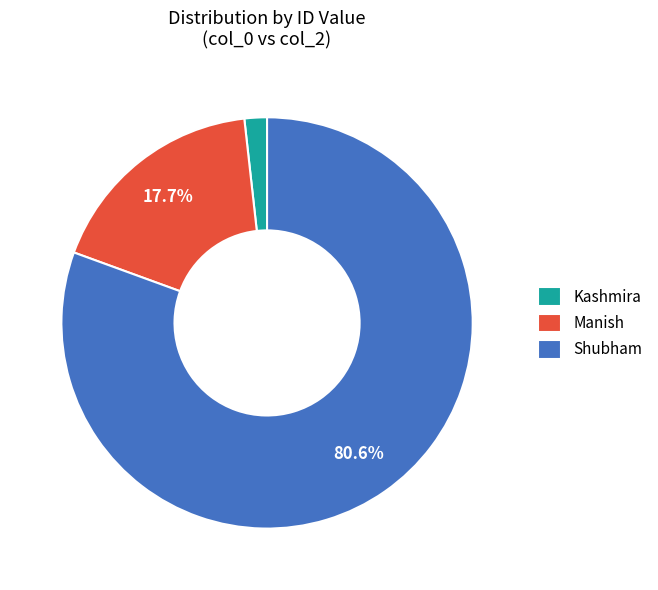

The Kashmira slice represents 2% of the pie. True or false?

True